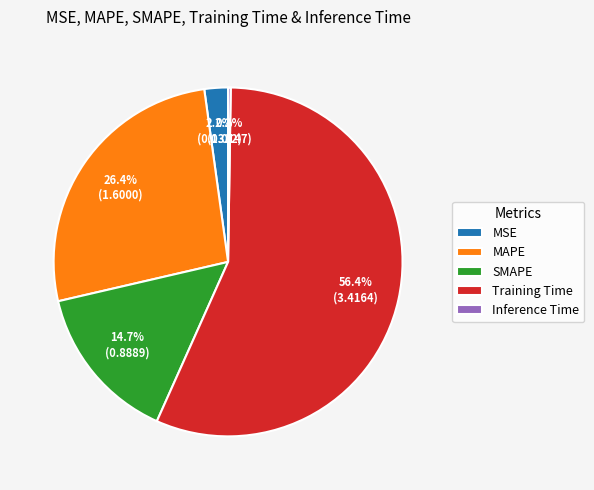

Is there any slice that represents more than half of the pie?

Yes